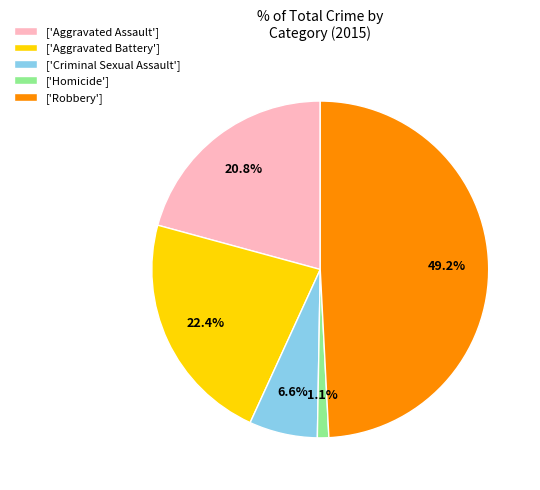

Does any single category account for the majority?

No